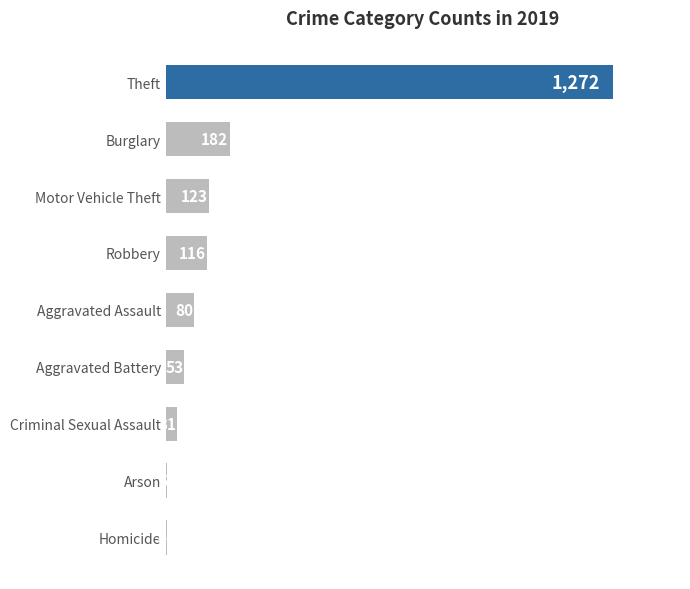

Is it true that the value at Aggravated Assault is 80?

True